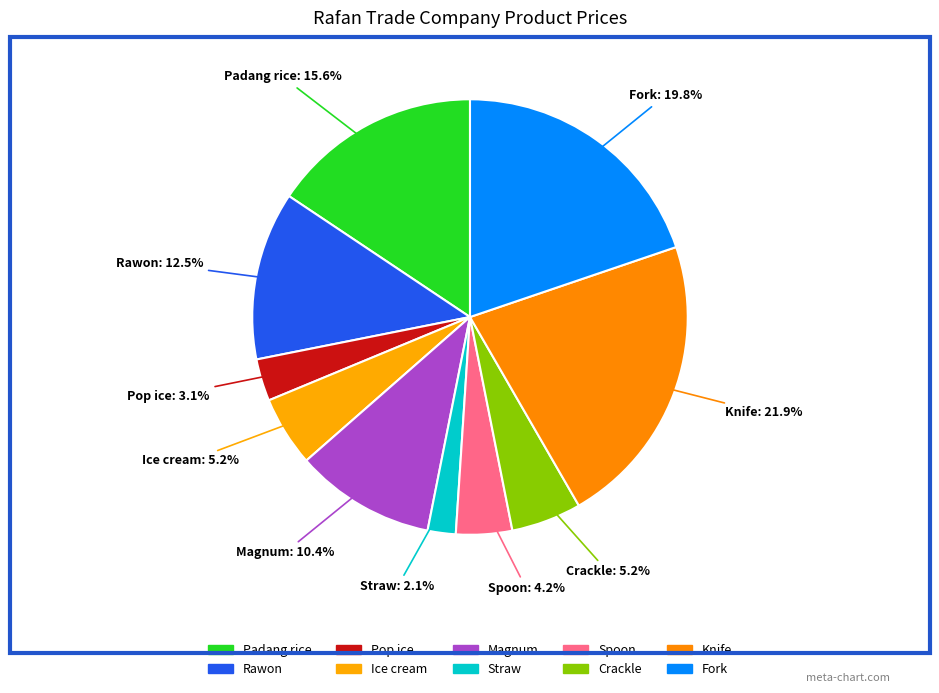

To the nearest percent, what is the difference between the largest and smallest slice percentages?

20%